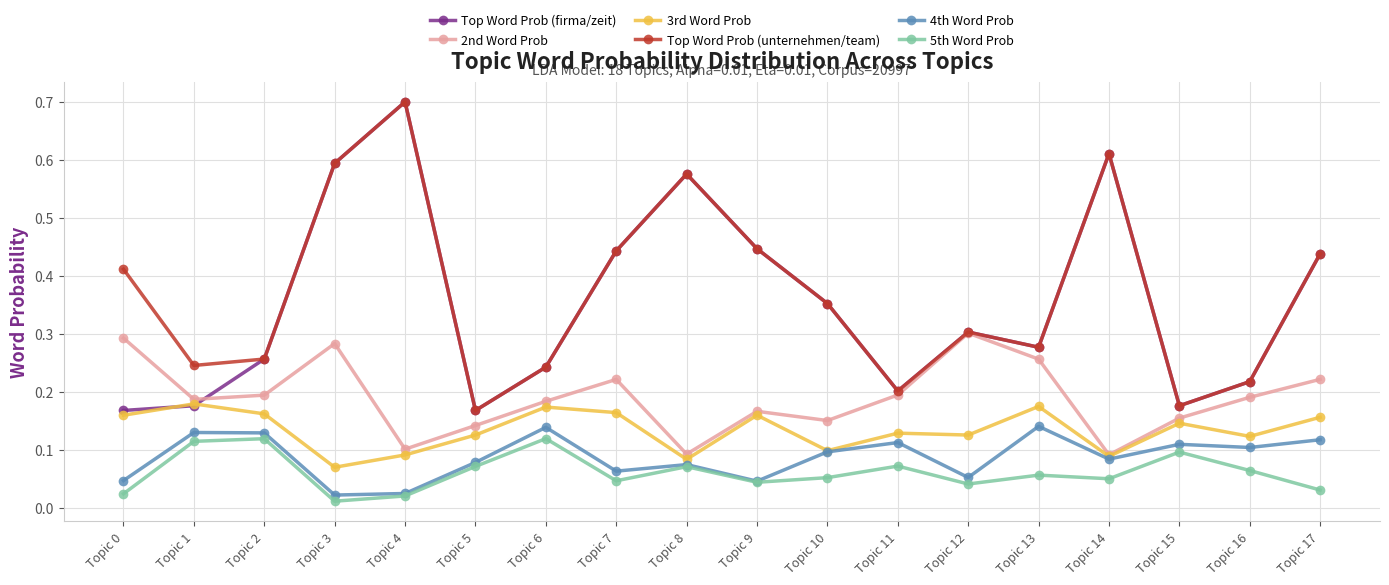

What is the total value across all series at Topic 16?

0.9